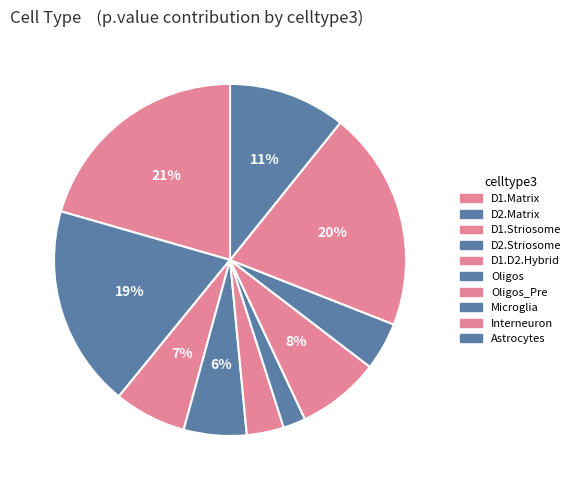

To the nearest percent, what is the average slice percentage?

10%